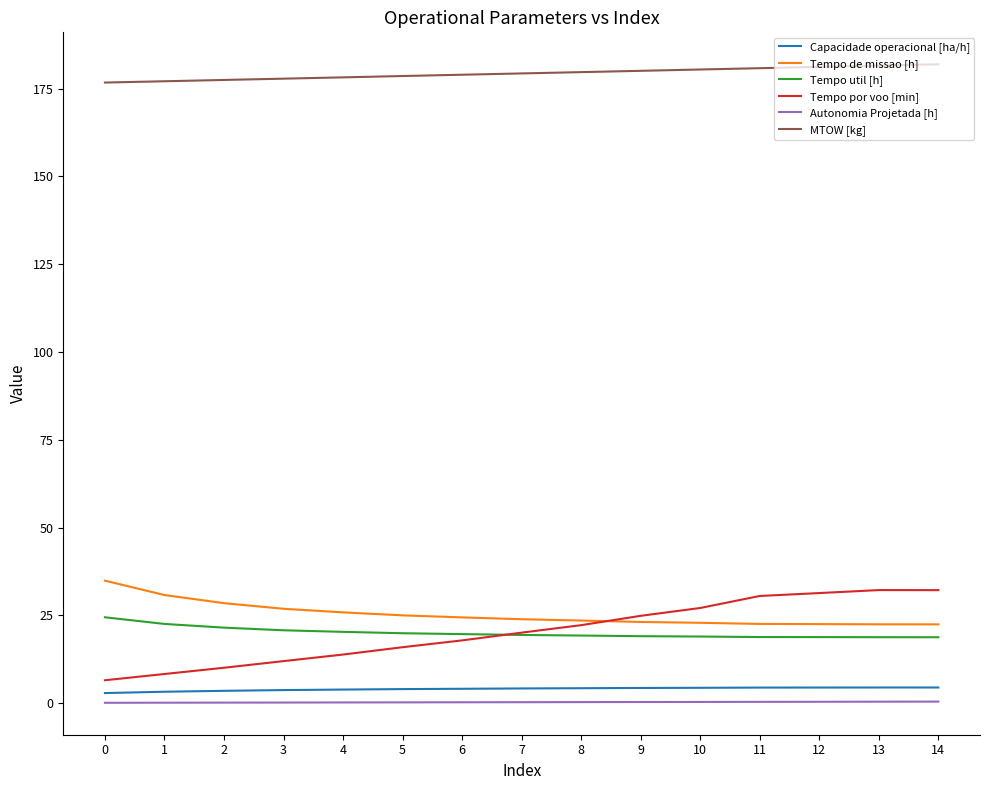

What is the difference between the Tempo util [h] values at 4 and 10?

1.3